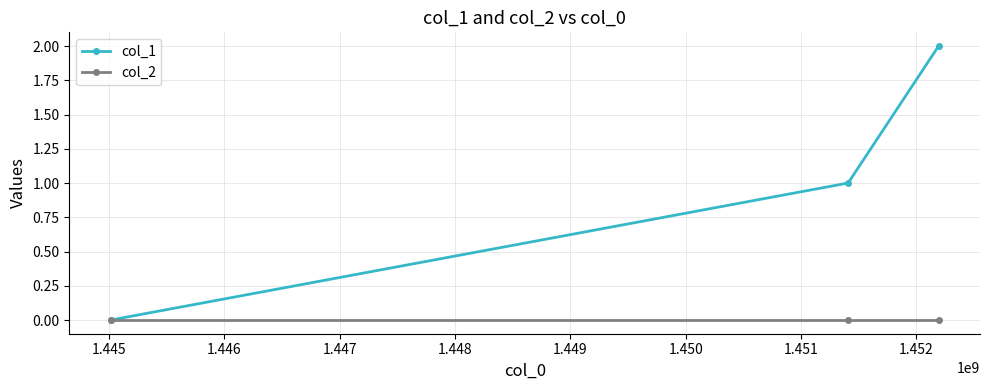

Count the col_1 values in the range 0 to 2.

3